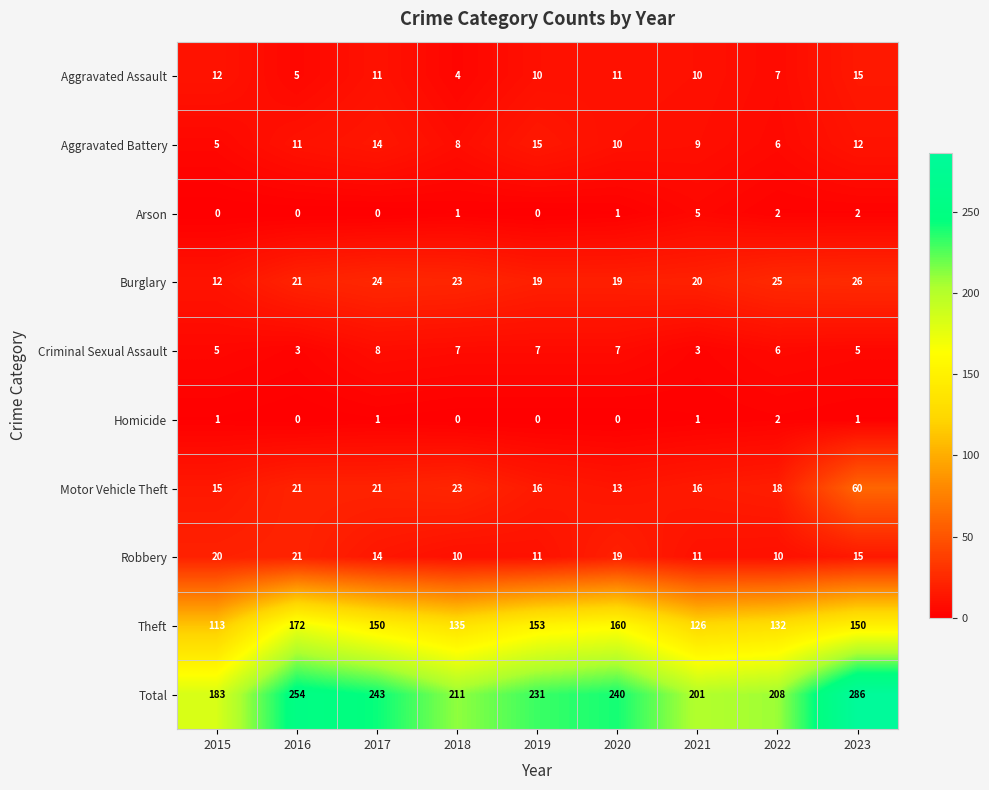

The value of Motor Vehicle Theft at 2016 is 21. True or false?

True